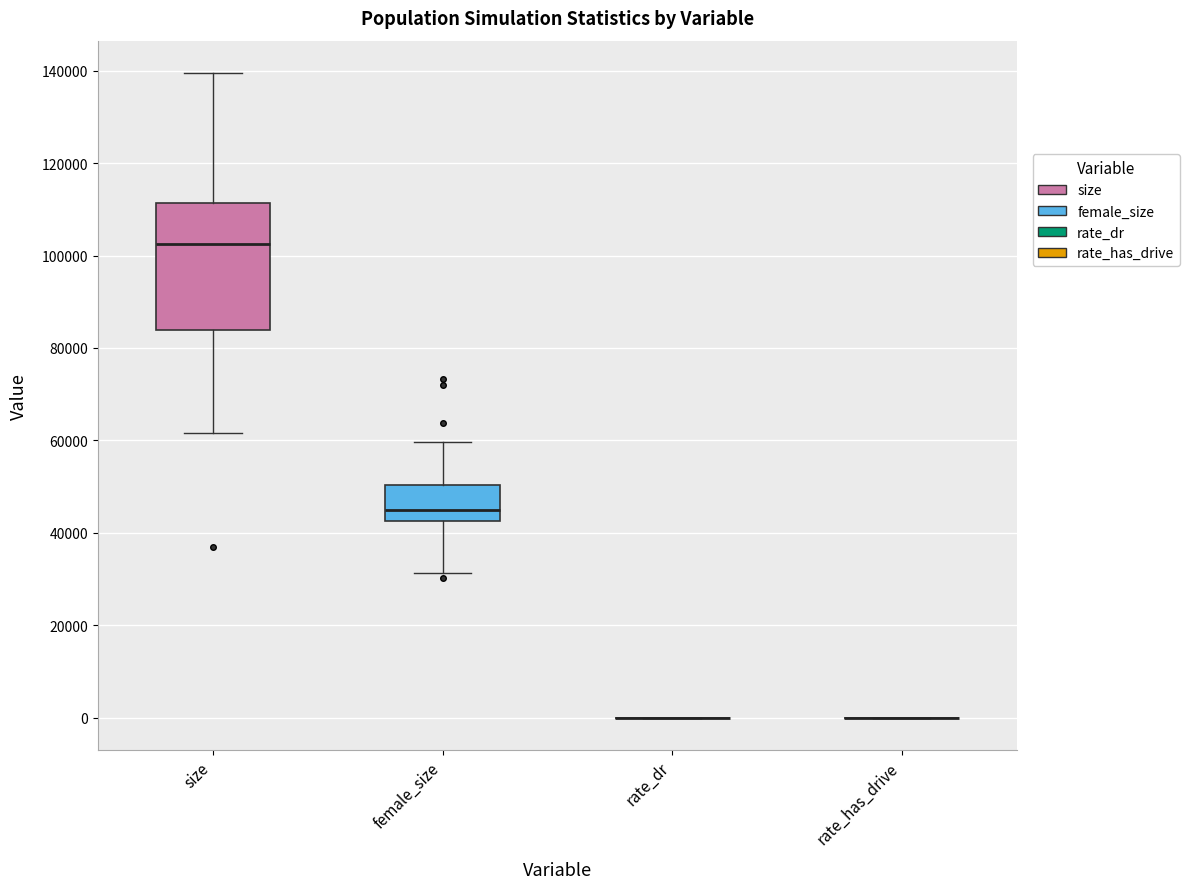

Reading left to right, transcribe this box plot: for each box, give where its median line is, the range the box spans, and where its two whiskers end, as read against the y-axis. The values are not printed on the chart, so give them approximately, as read against the axis.

size: median 102000, box 84000 to 112000, whiskers 62000 to 140000
female_size: median 44000, box 42000 to 50000, whiskers 32000 to 60000
rate_dr: box collapsed to a line at 0, whiskers 0 to 0
rate_has_drive: box collapsed to a line at 0, whiskers 0 to 0